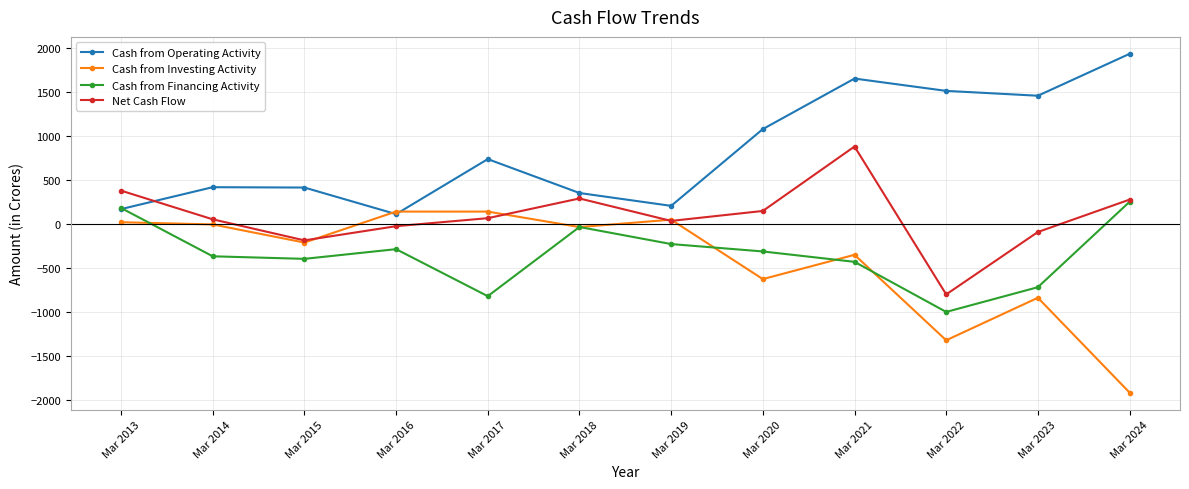

Where is the first local maximum for Net Cash Flow?

Mar 2018